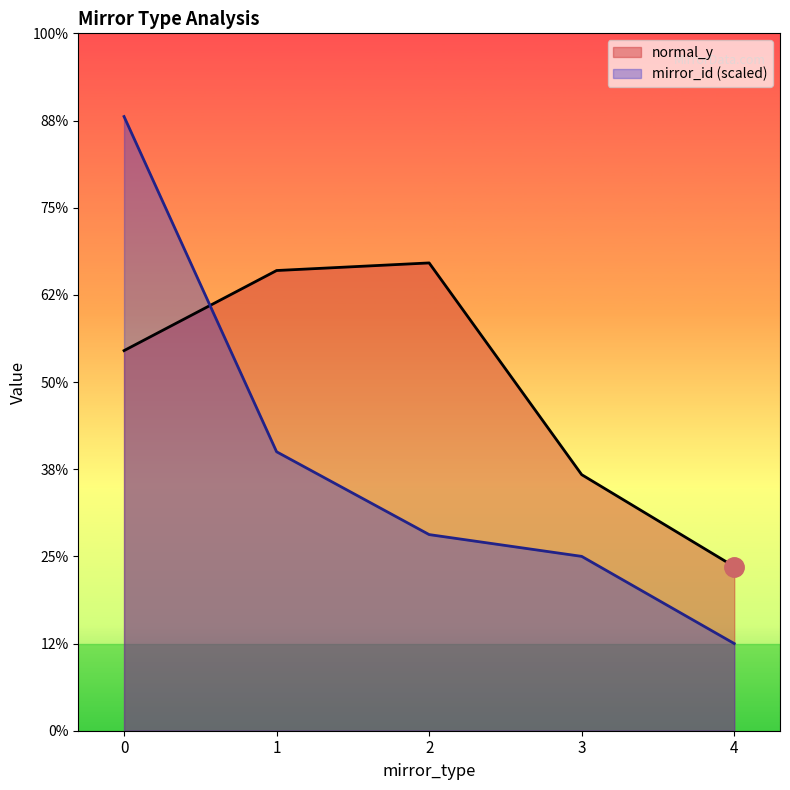

What are all the series names shown in the legend?

normal_y, mirror_id (scaled)